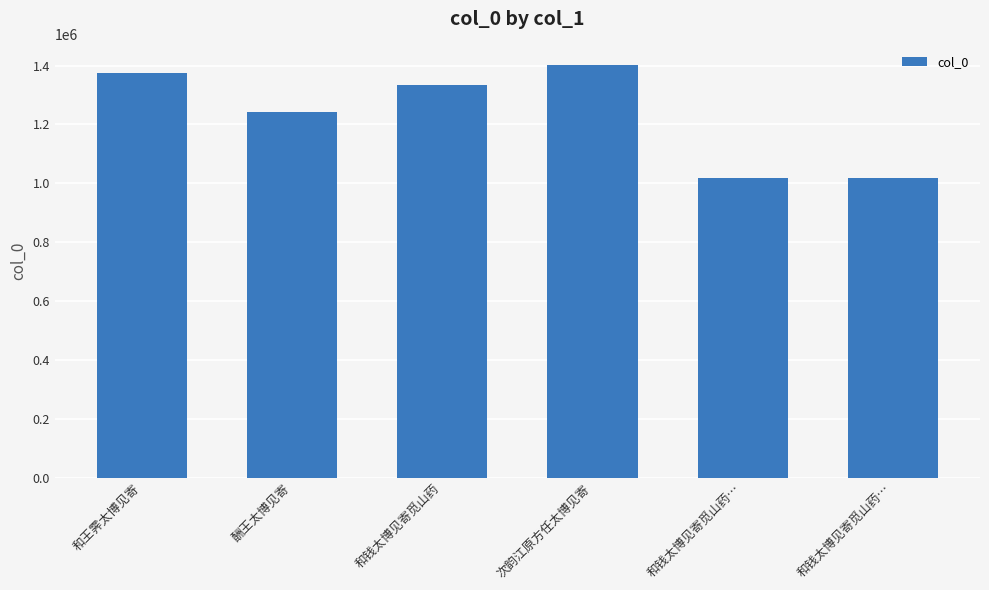

What is the label of the 1st bar from the left?

和王霁太博见寄